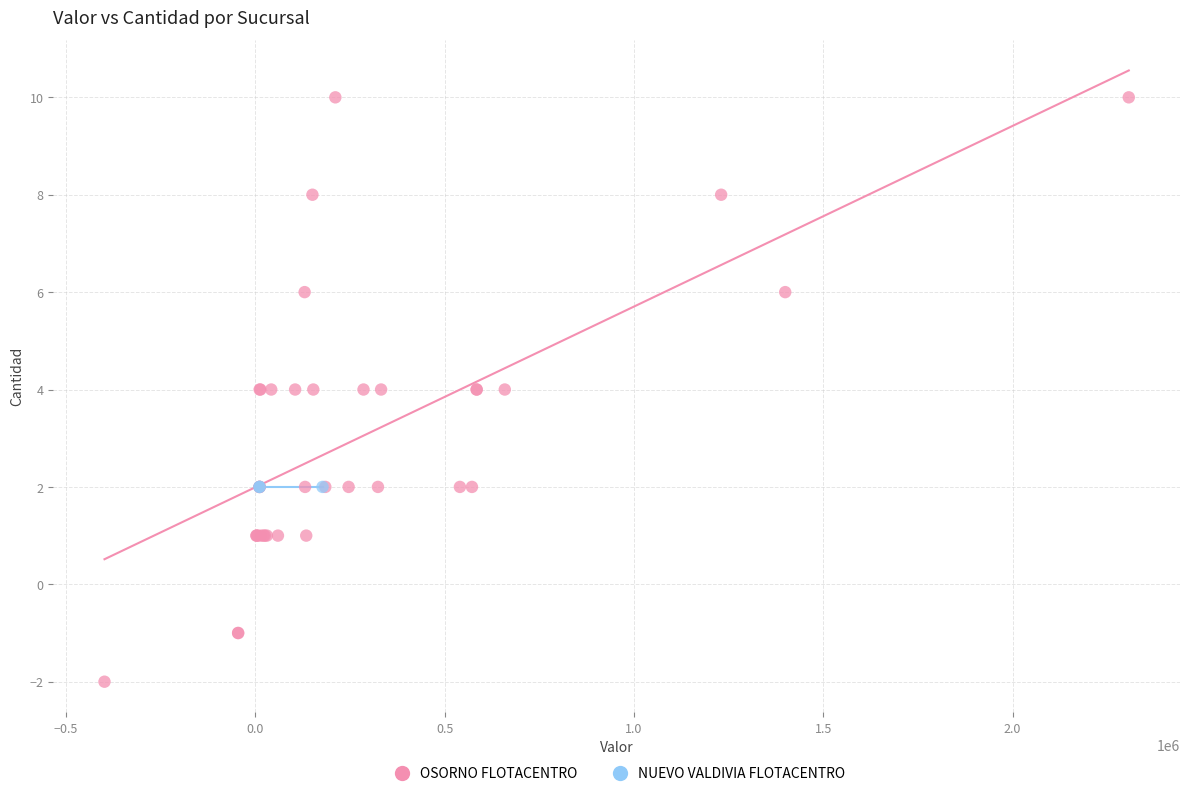

Which series contains the lowest Y value?

OSORNO FLOTACENTRO